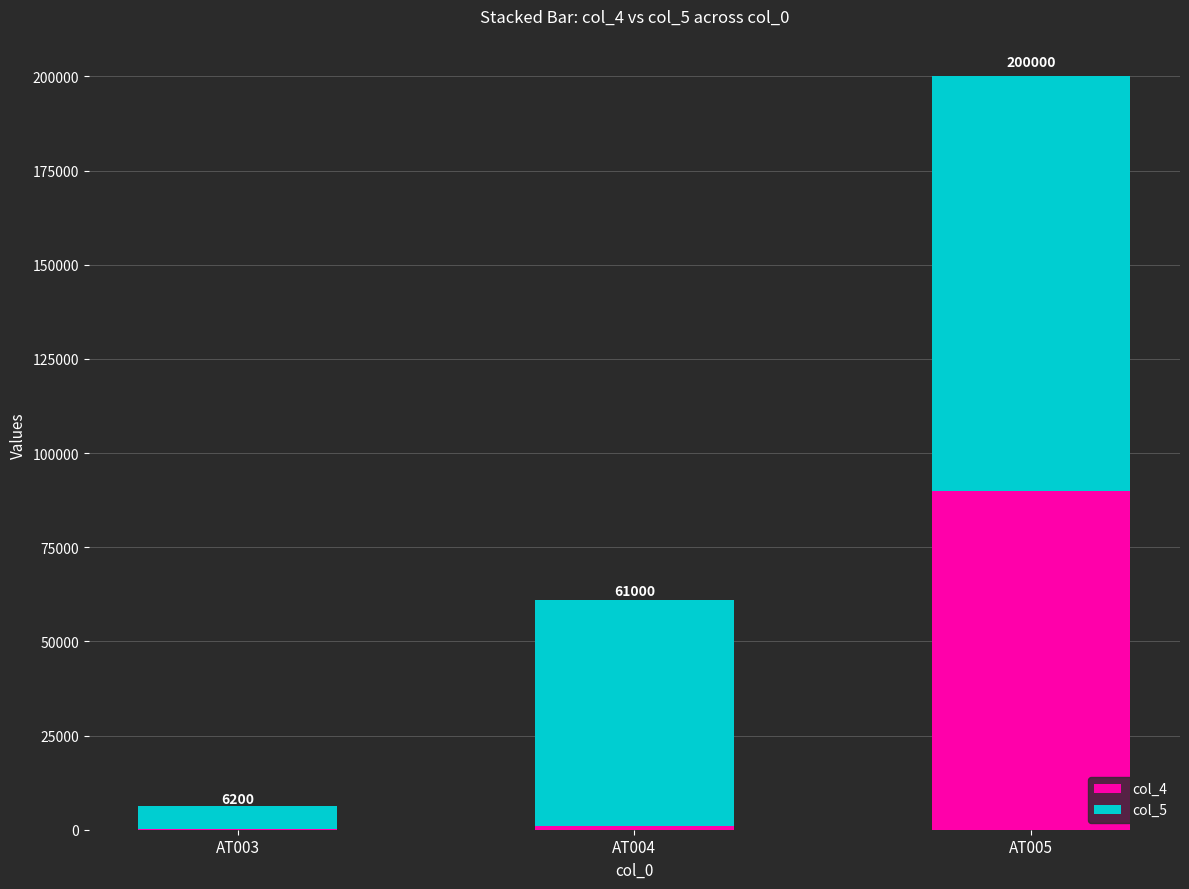

Rank the series by their maximum value, from highest to lowest.

col_5, col_4